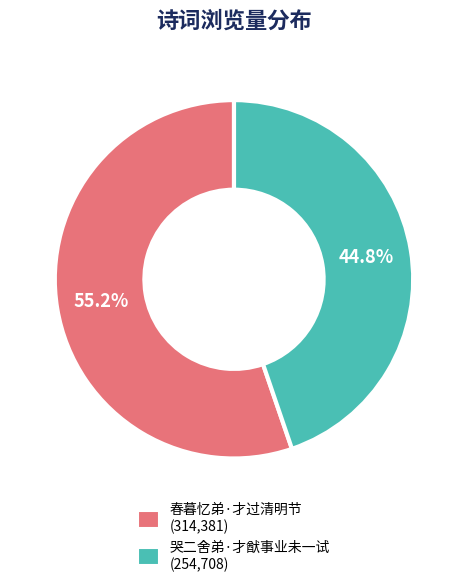

Which category has the biggest portion of the pie?

春暮忆弟·才过清明节